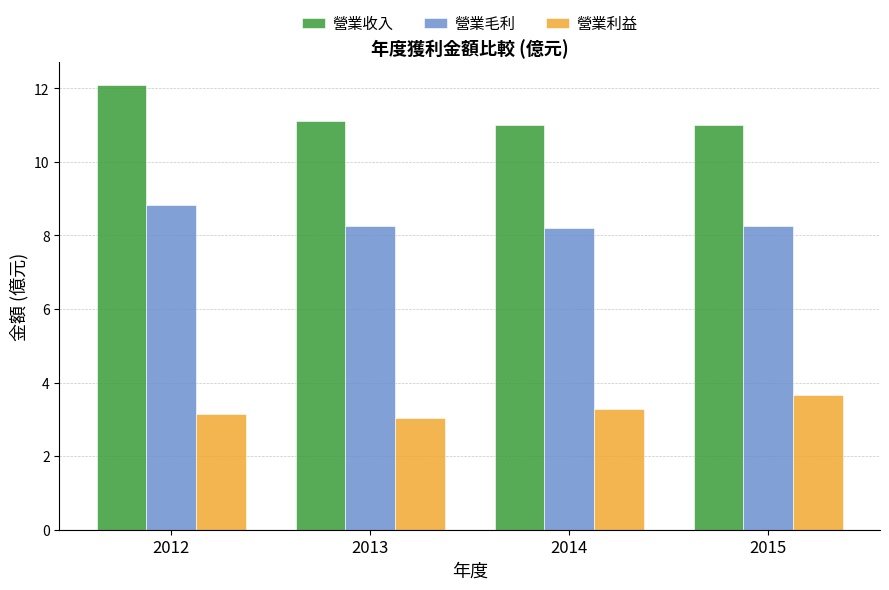

How many categories are shown in the chart?

4